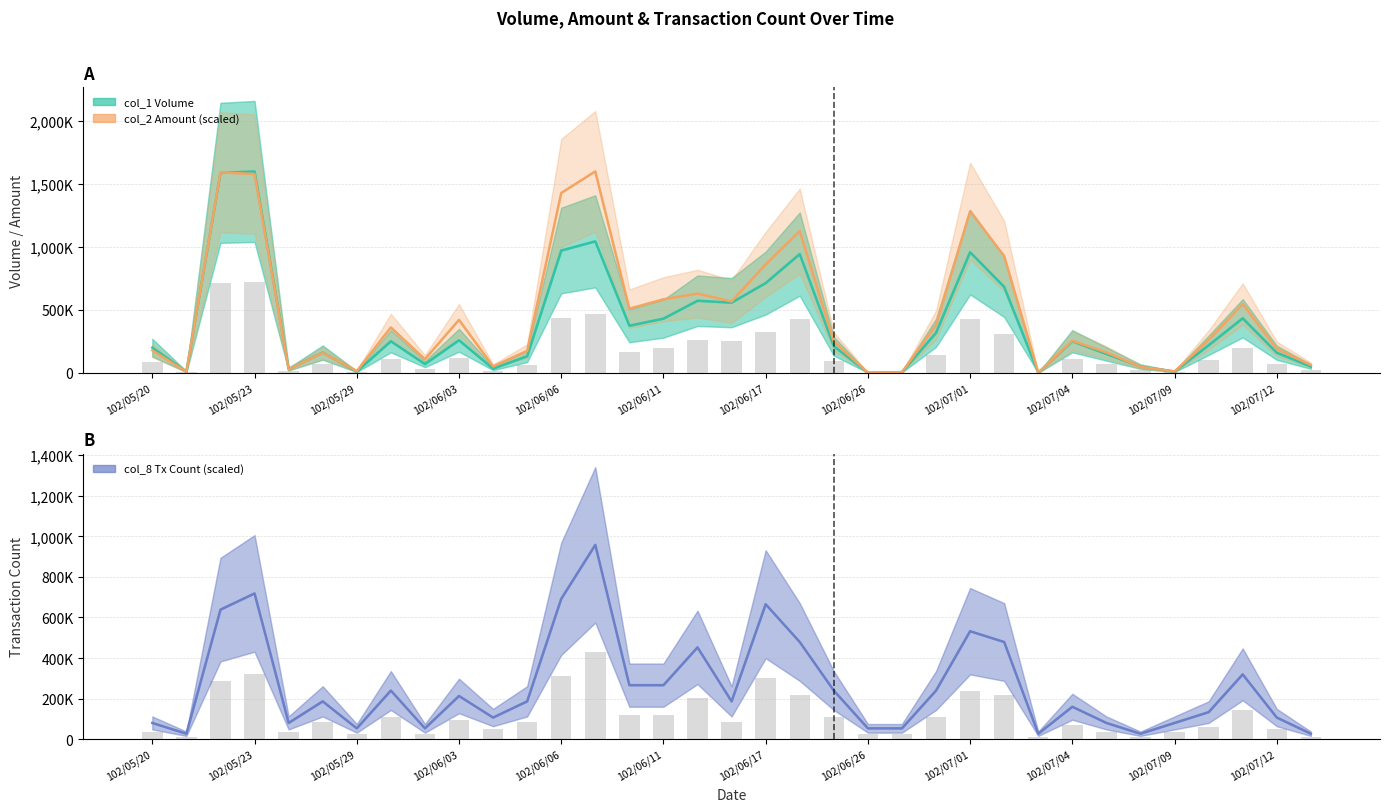

What is the greatest value displayed?

1597000.0